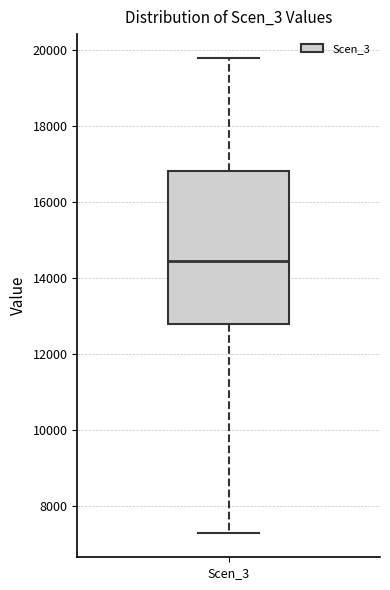

Where does the upper whisker of the box for Scen_3 end on the y-axis? The values are not printed on the chart, so give them approximately, as read against the axis.

19800